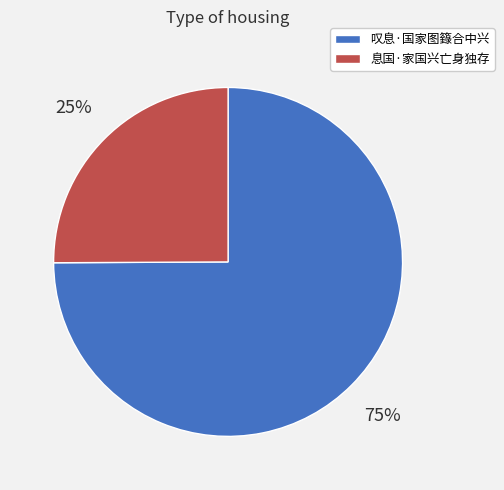

To the nearest percent, what portion does 息国·家国兴亡身独存 represent?

25%